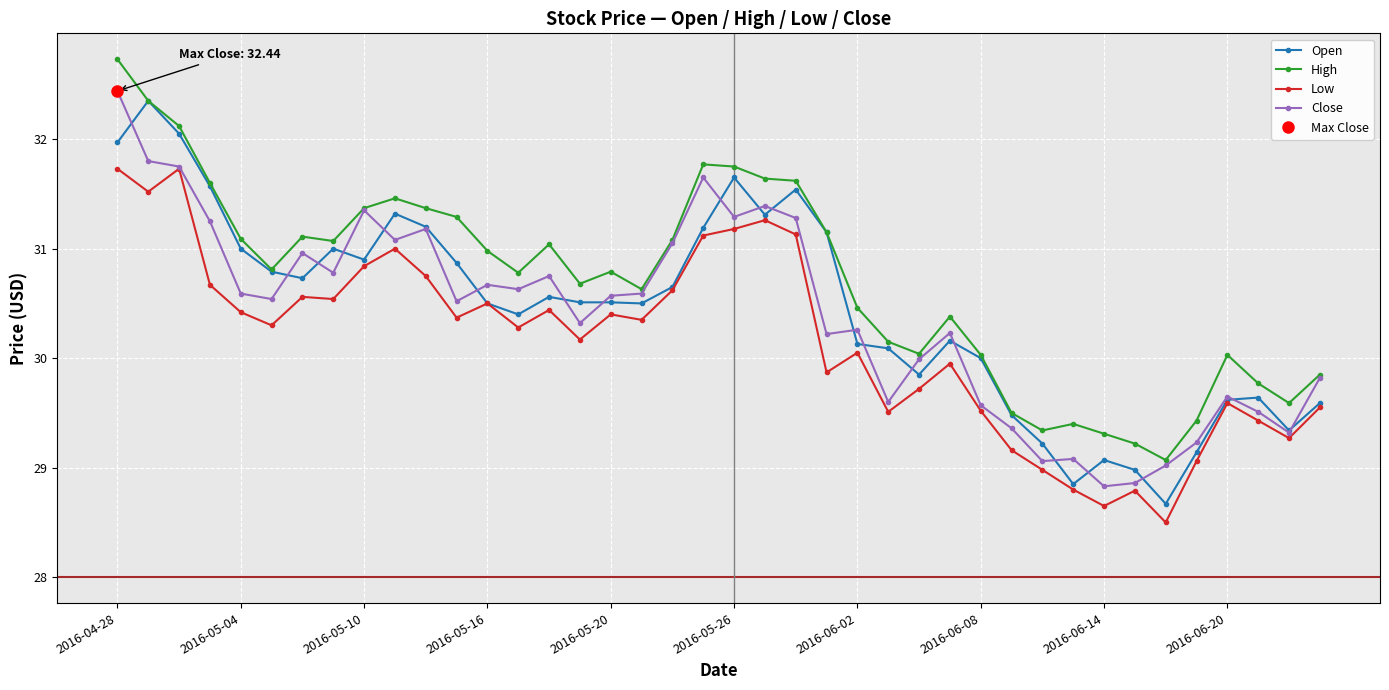

What position from the left is 15?

16